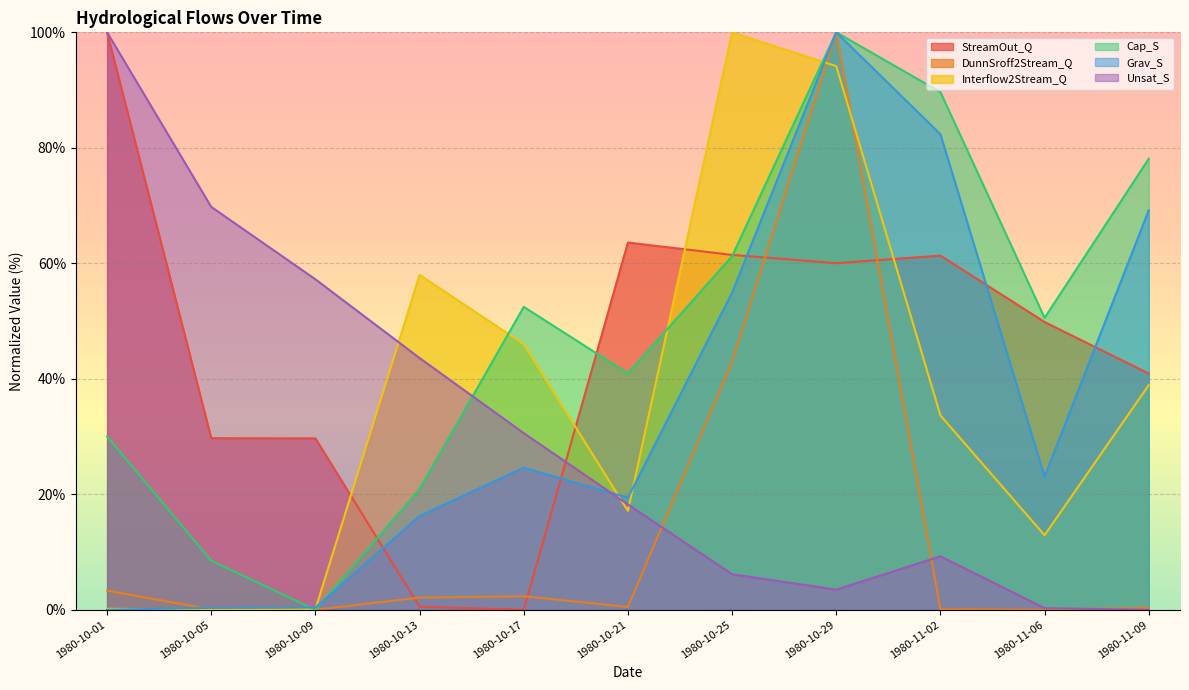

How many lines are shown in the chart?

6